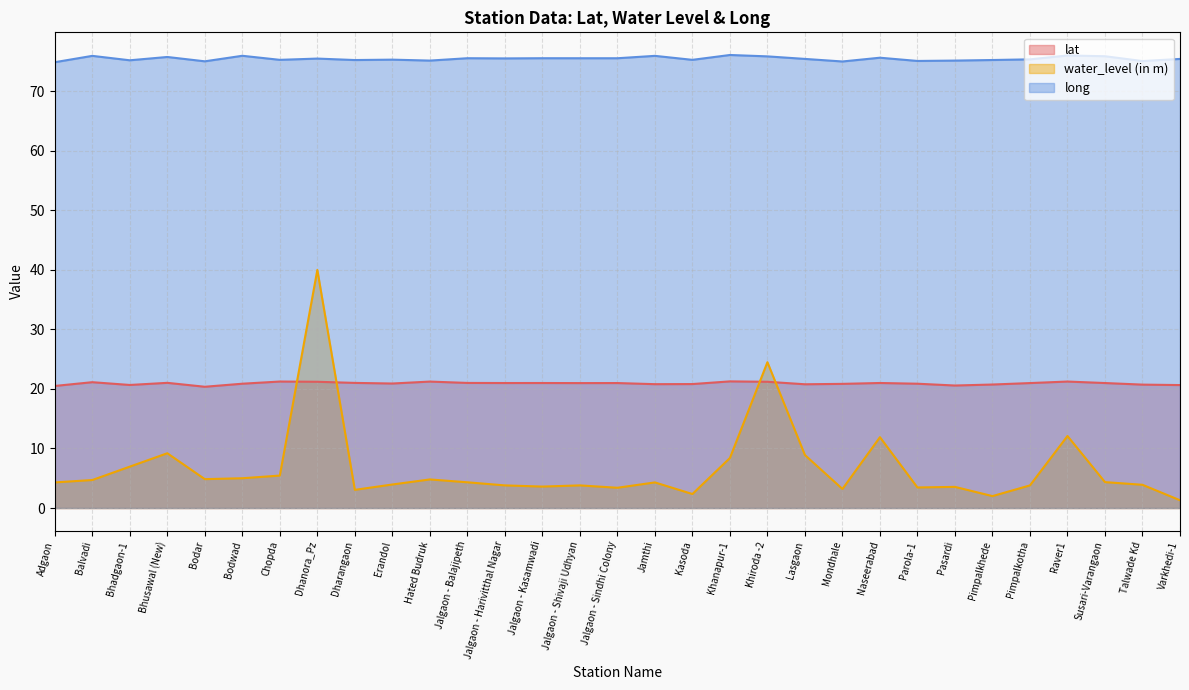

In water_level (in m), how many points are higher than both neighbors (excluding endpoints)?

9